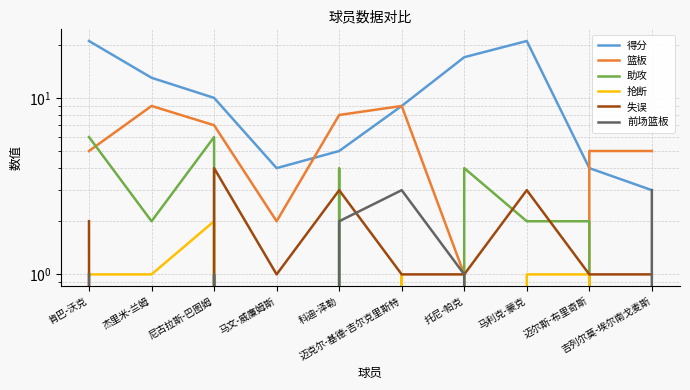

The value of 抢断 at 迈克尔-基德-吉尔克里斯特 is 1. True or false?

True